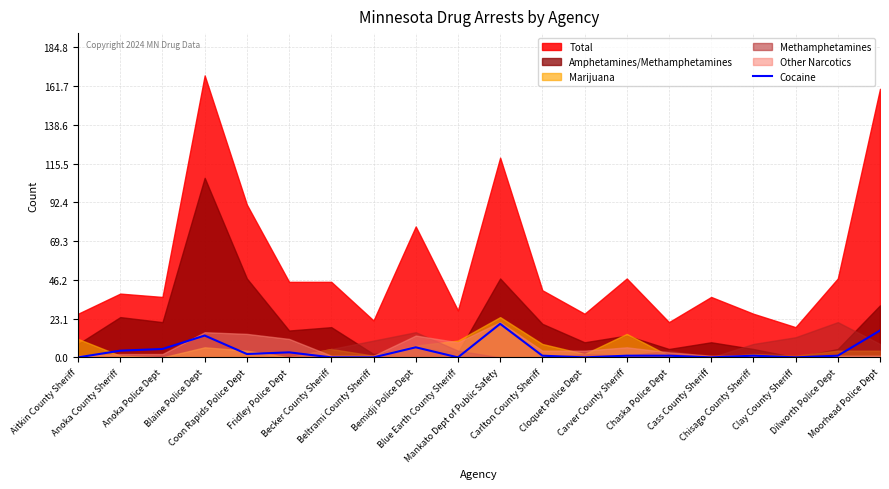

The value at Chisago County Sheriff is 1. True or false?

False